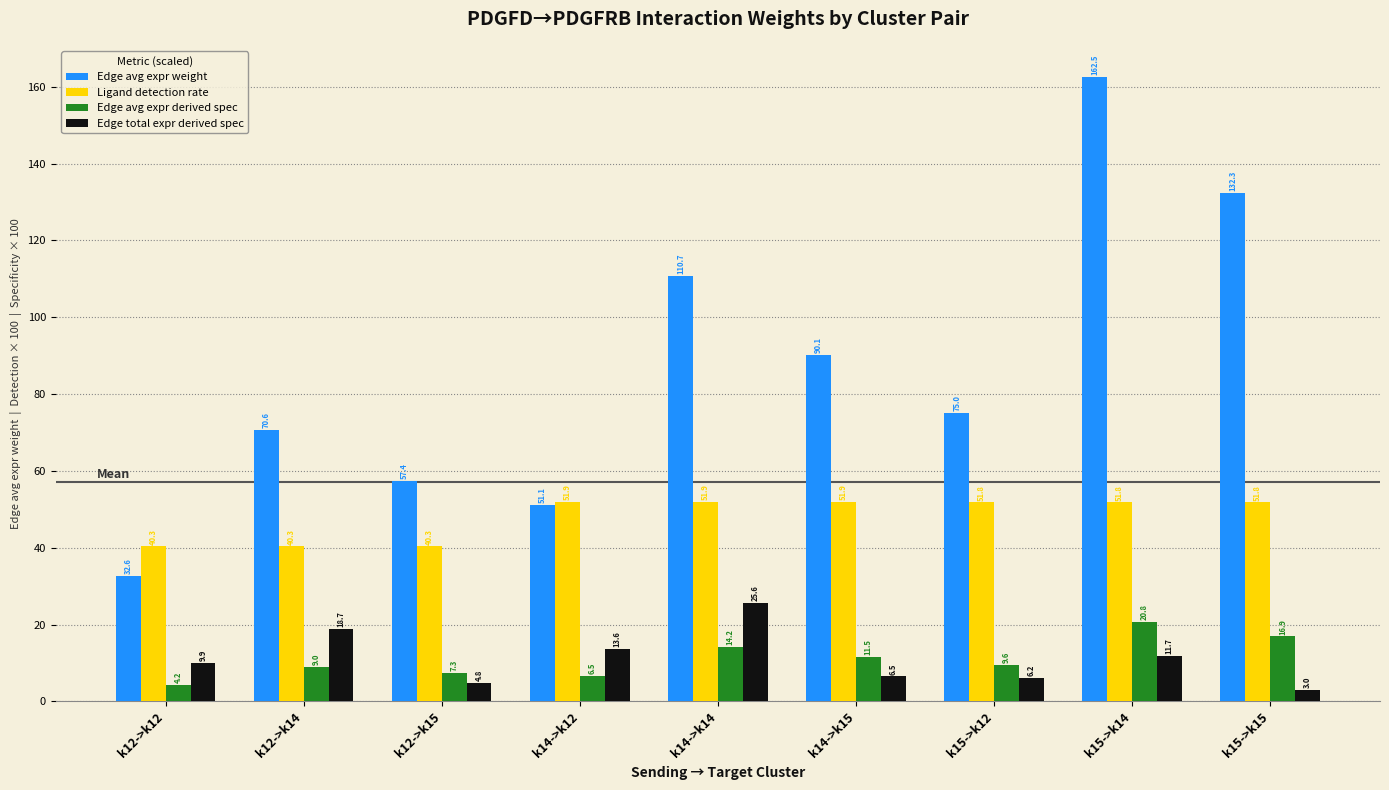

How many distinct data groups are displayed?

4